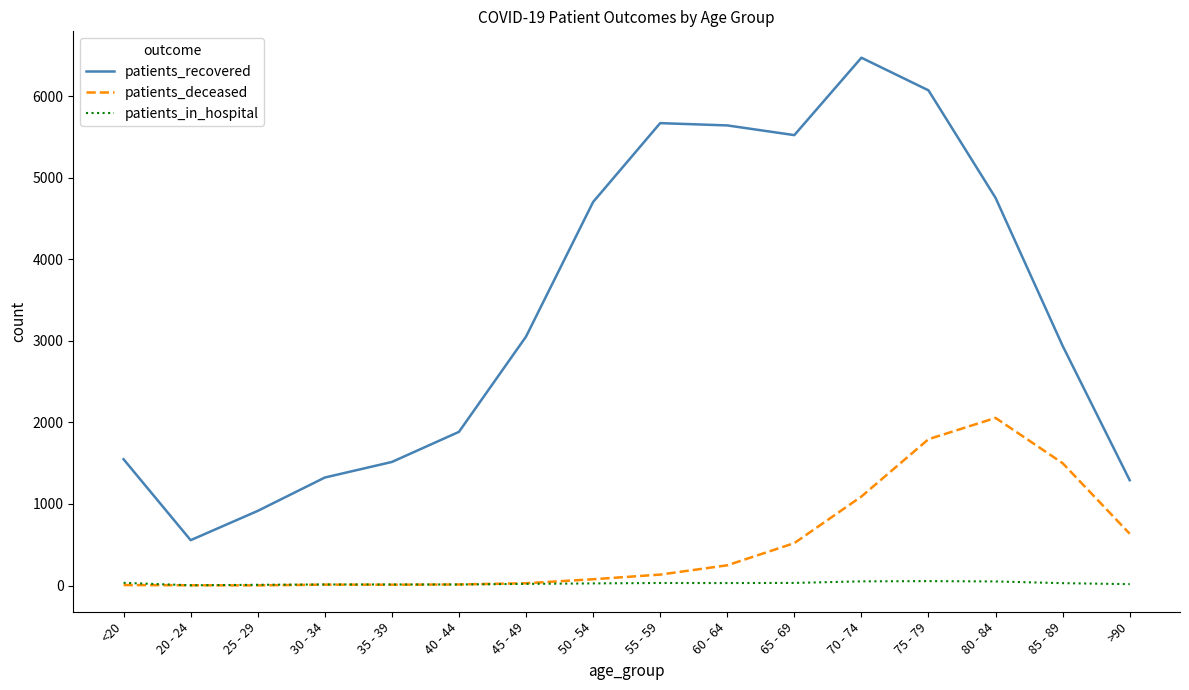

Which label corresponds to the largest value in the chart?

70 - 74